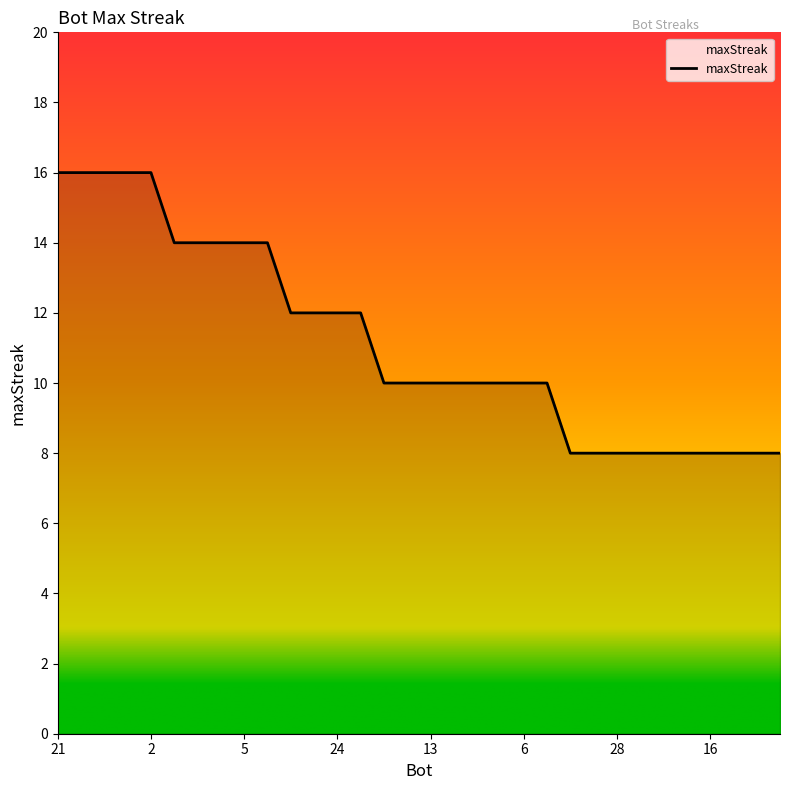

What is the smallest value displayed?

8